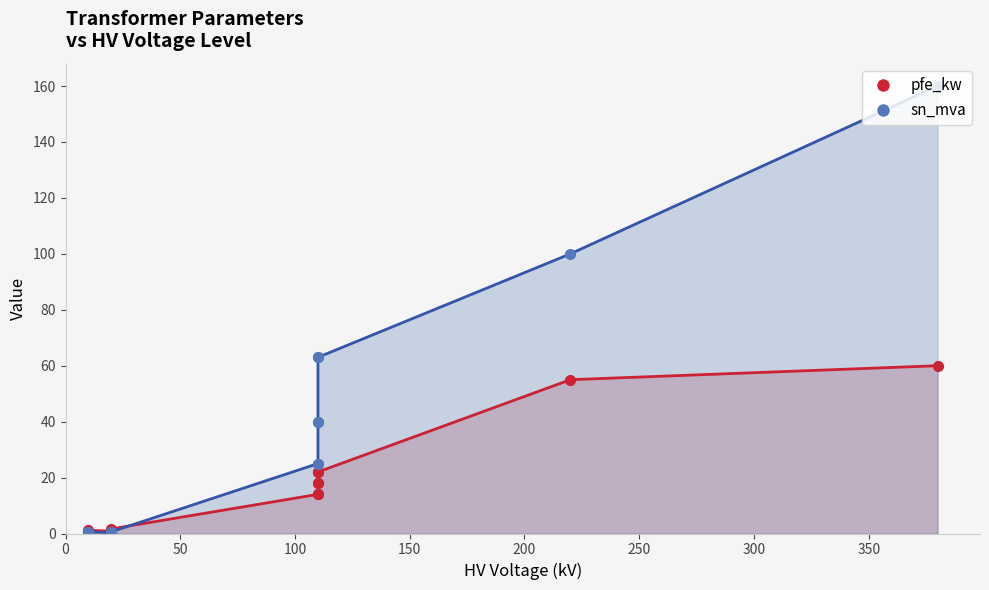

True or false: sn_mva has a value of 88.9 at 63 MVA 110/10 kV.

False